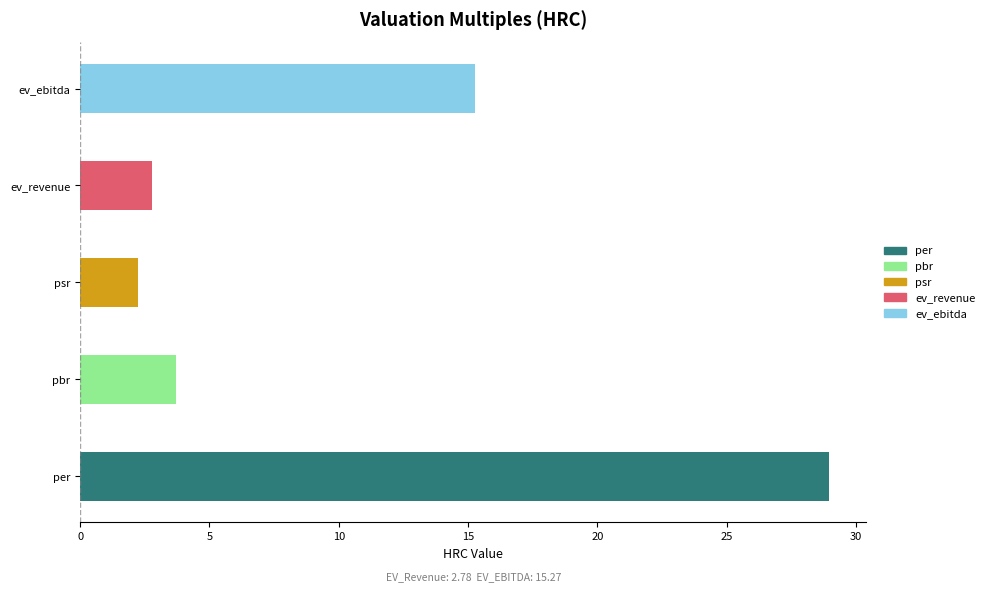

Which category has the highest value across all series?

per